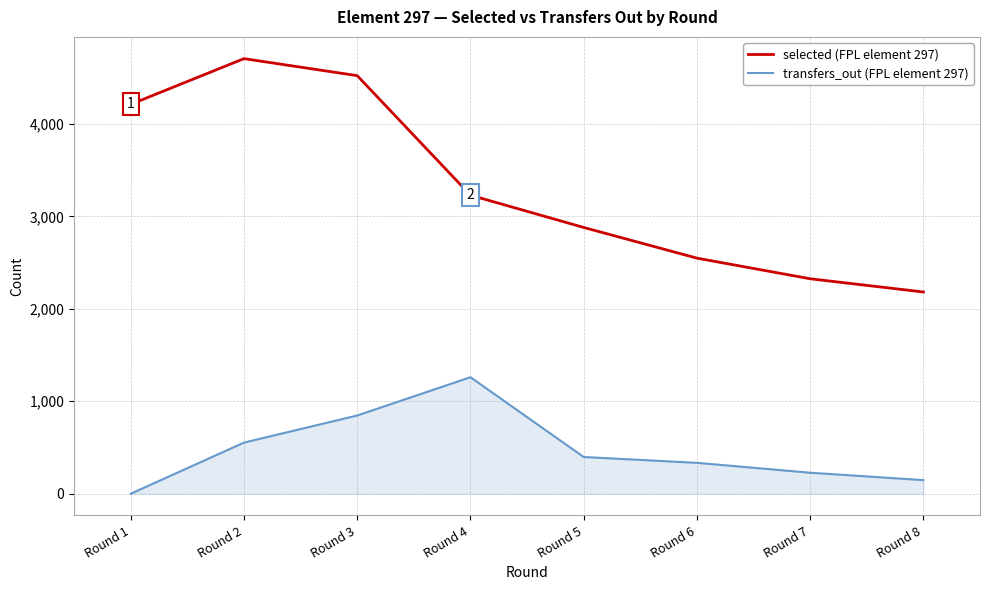

How many distinct data groups are displayed?

2